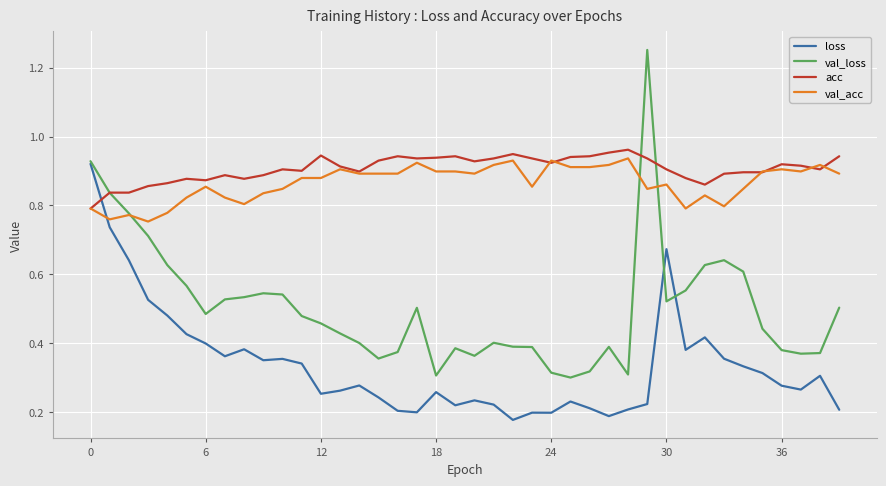

After their last crossing, which series has the higher values: acc or loss?

acc